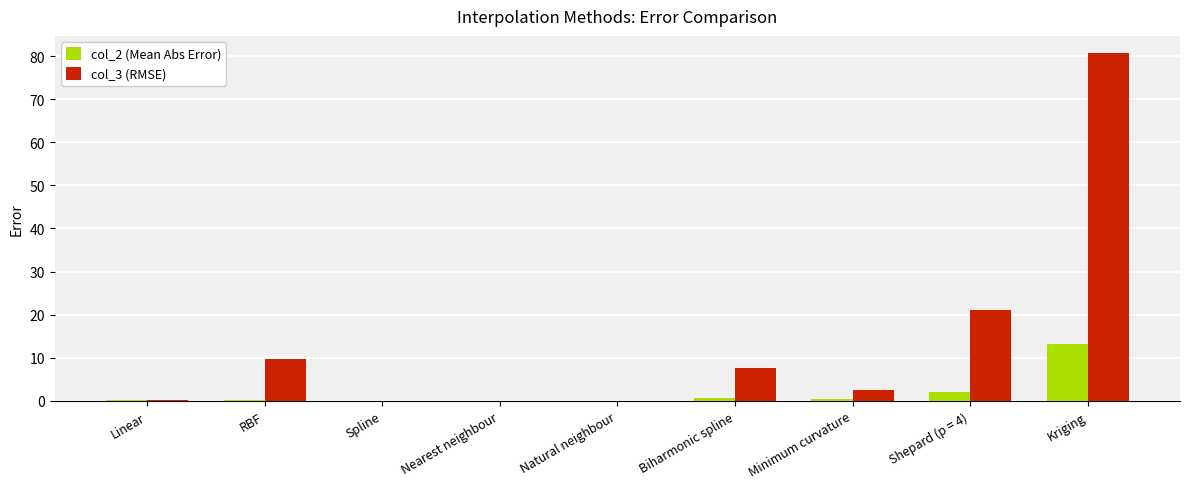

How many data points does each series have?

9